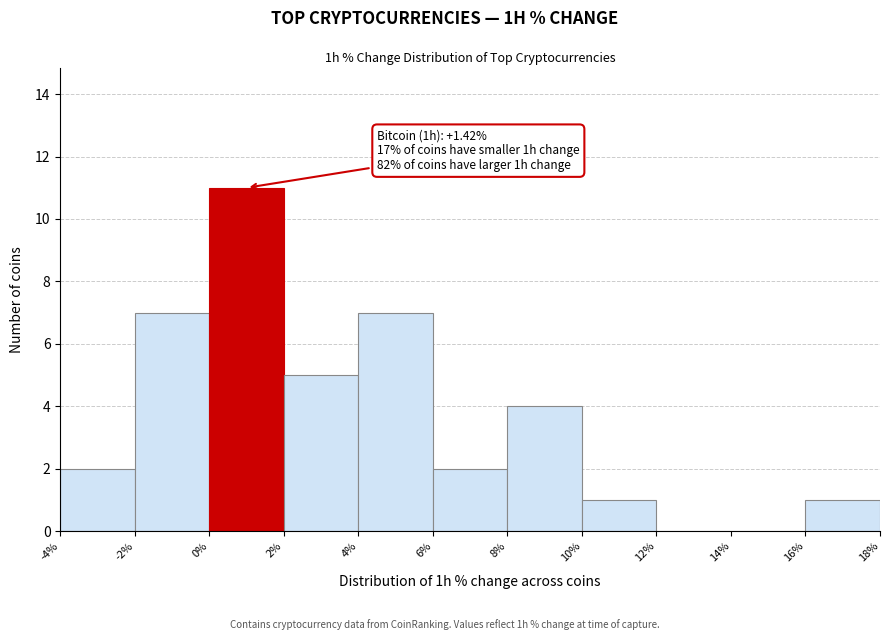

Which range on the x-axis has the tallest bar?

0% to 2%